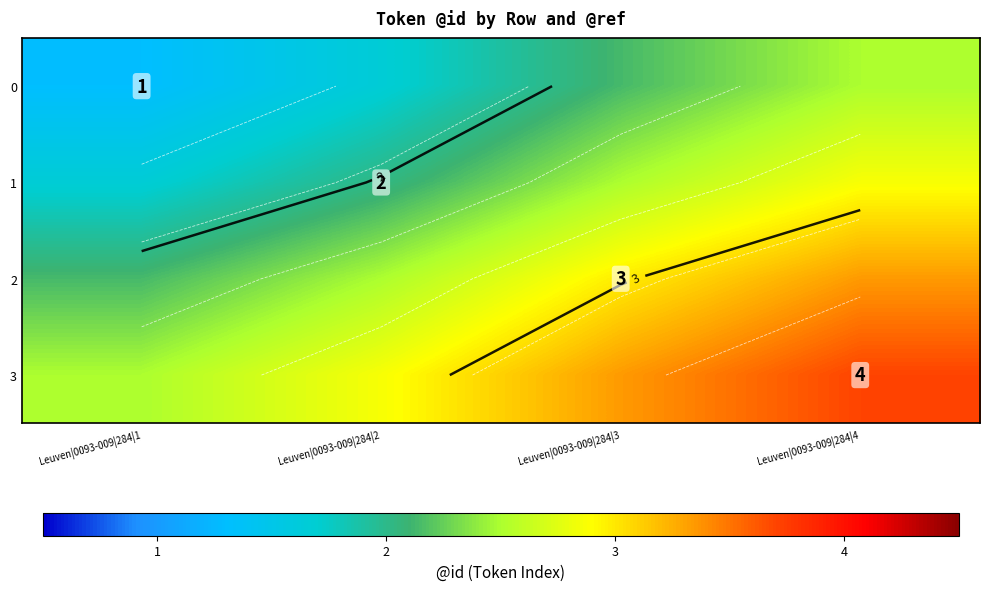

What is the total value across all series at Leuven|0093-009|284|2?

9.0